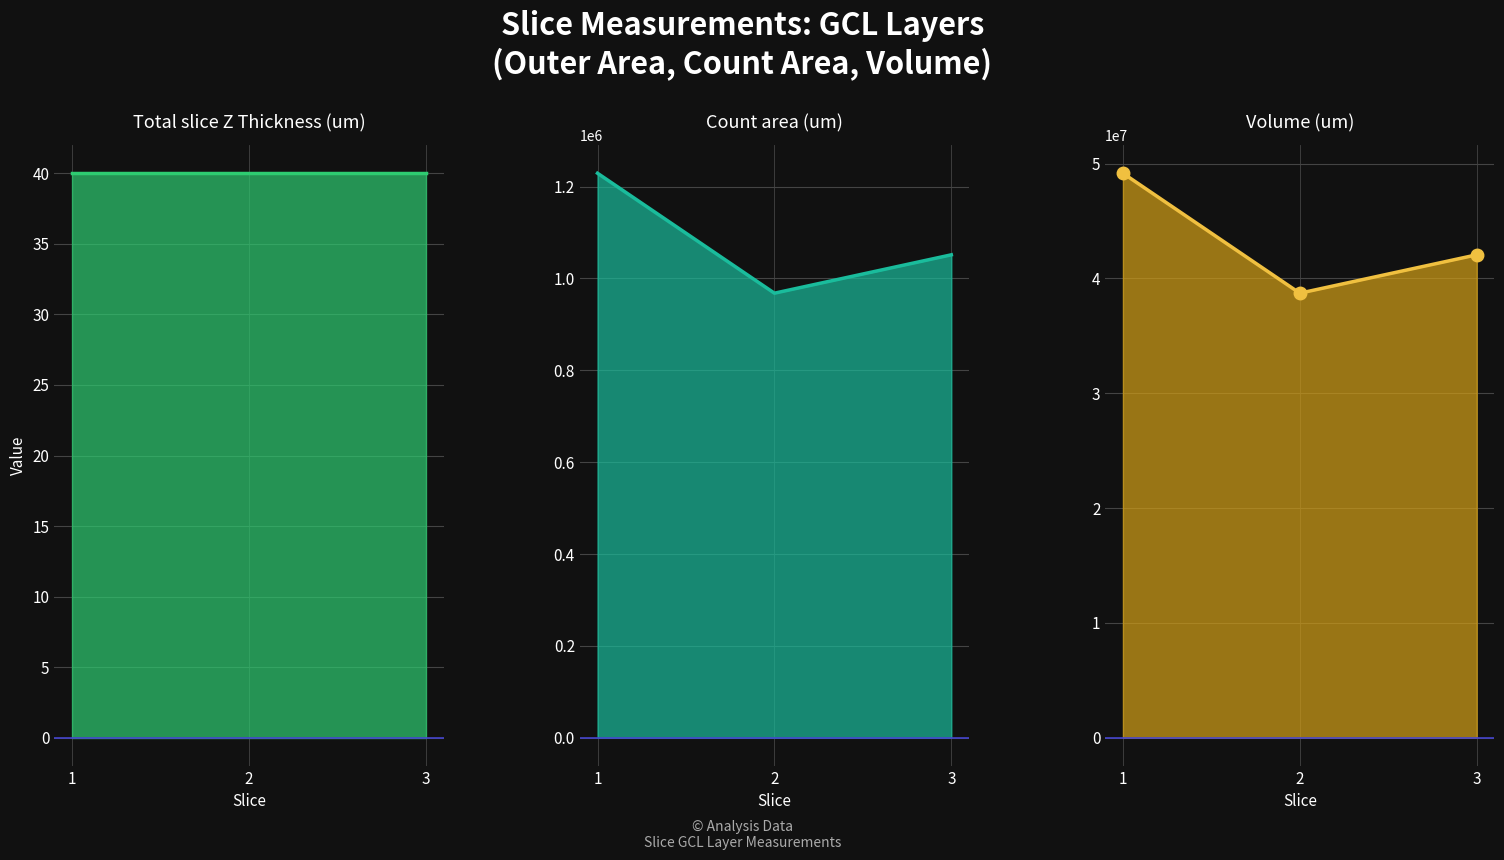

Reading right to left, what are all the values shown in this chart?

Total slice Z Thickness (um) line: 3=40.0	2=40.0	1=40.0
Count area (um) line: 3=1051425.1	2=967880.8	1=1229029.3
Volume (um) line: 3=42057005.8	2=38715231.7	1=49161172.1